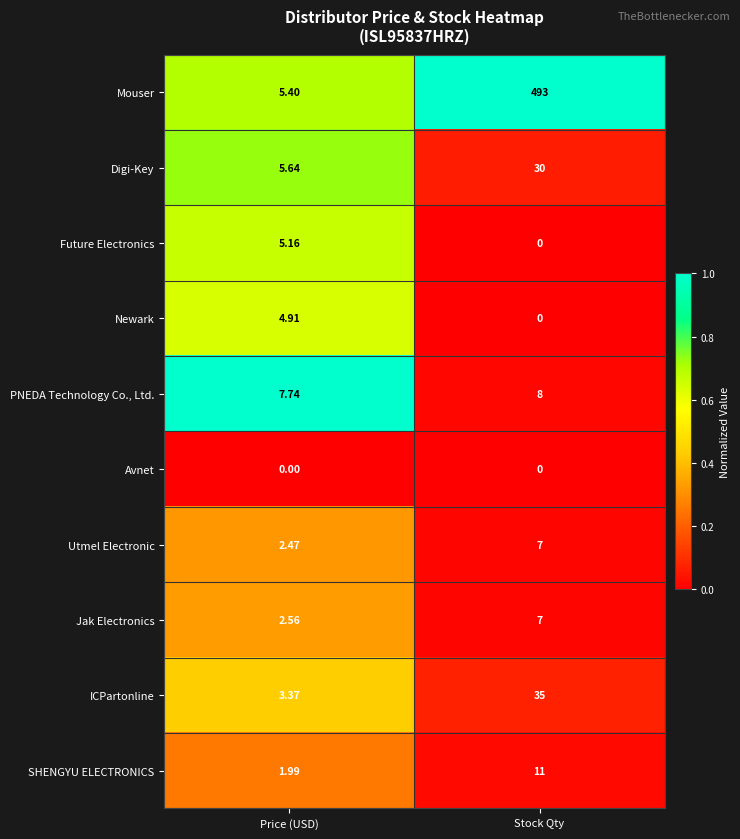

How many data points in Newark are above 4?

1